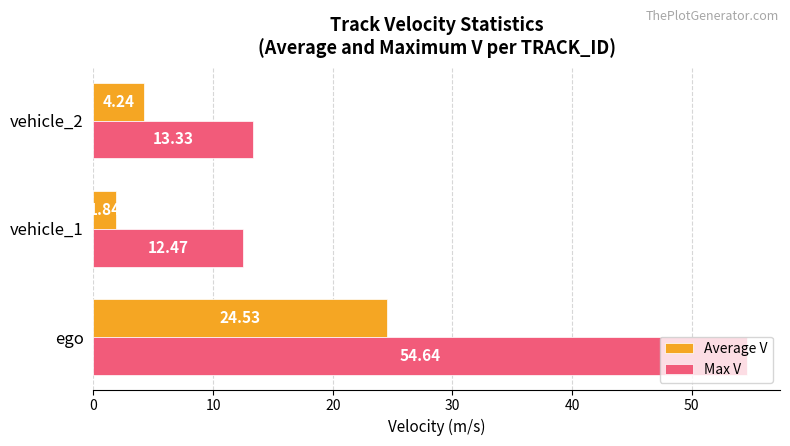

List the labels in order of Average V value, smallest first.

vehicle_1, vehicle_2, ego